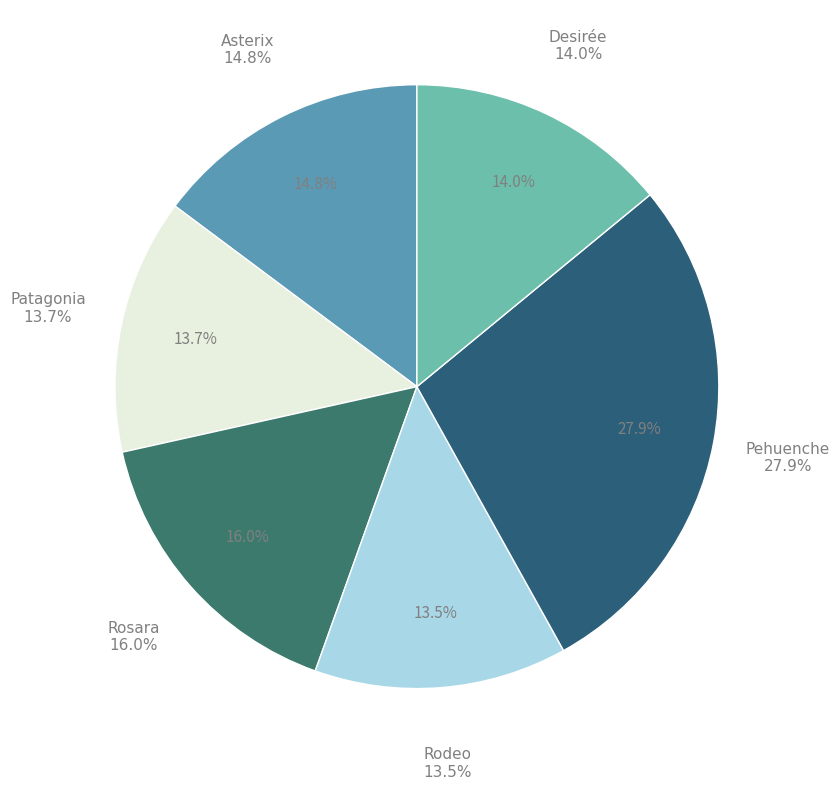

How many slices are in this pie chart?

6